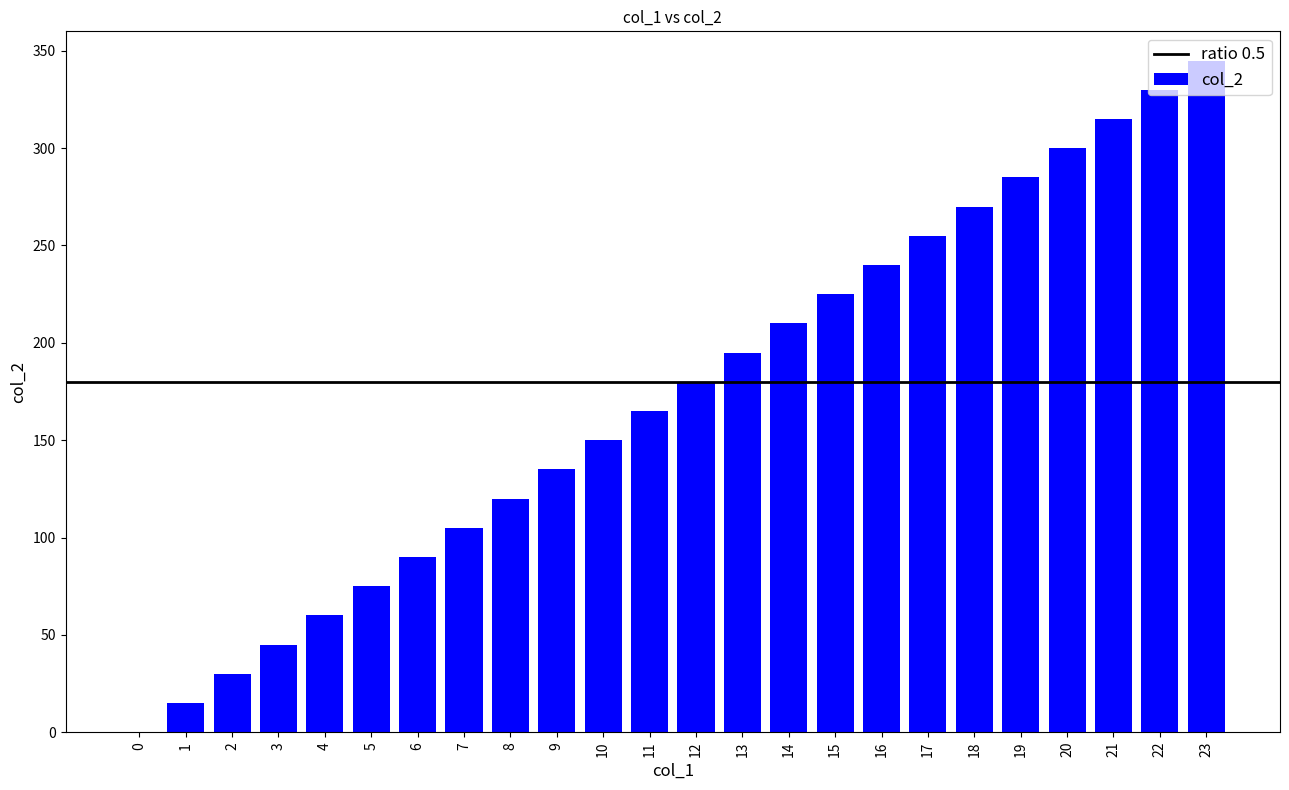

What is the difference between the values at 20 and 23?

45